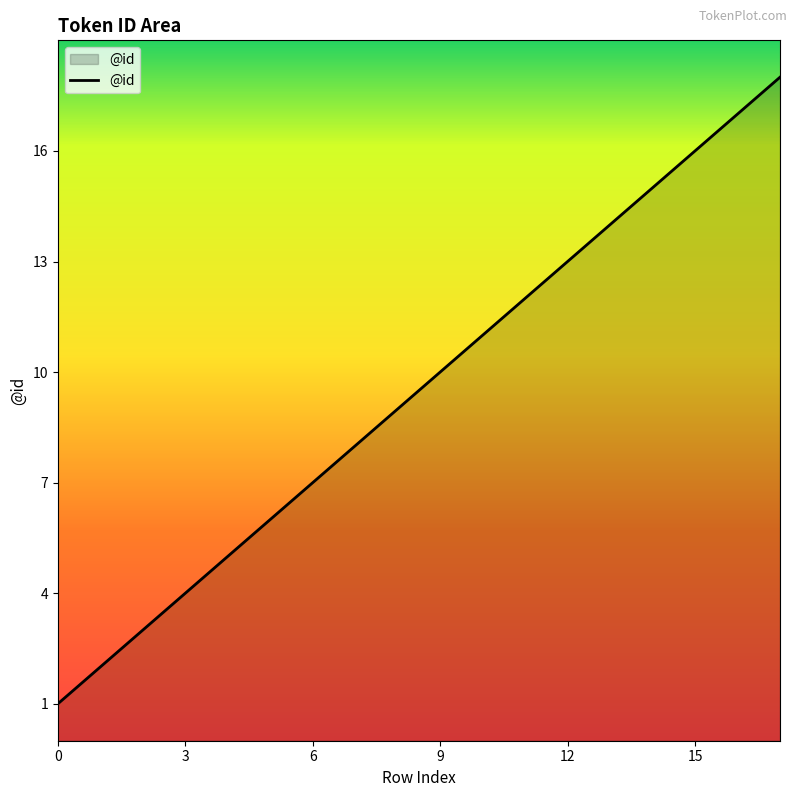

What is the greatest value displayed?

18